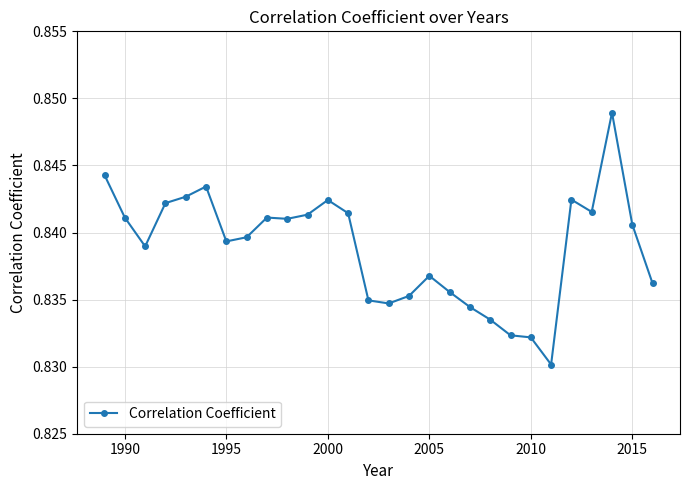

What is the sum of all values?

23.5